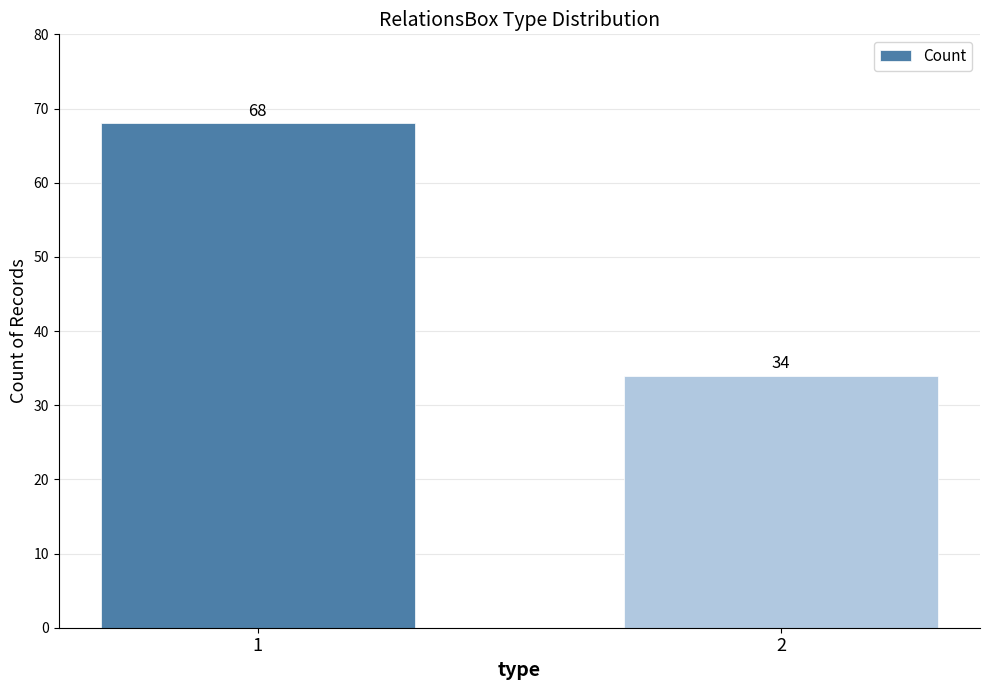

What is the smallest value displayed?

34